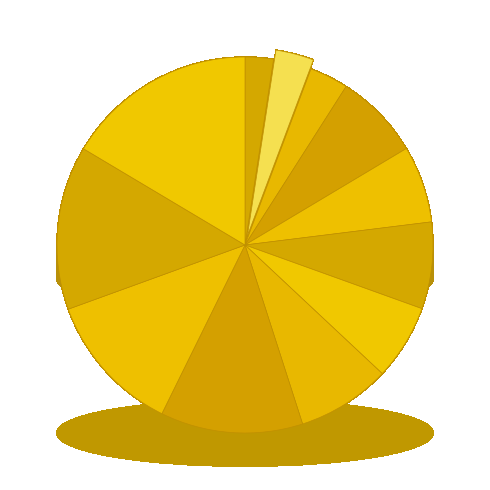

How many segments does this pie chart have?

12